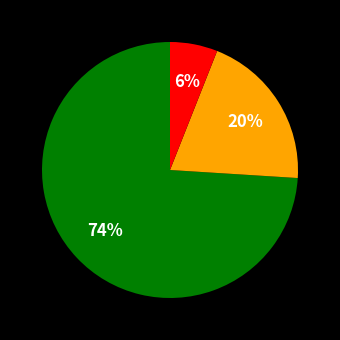

Does any single category account for the majority?

Yes